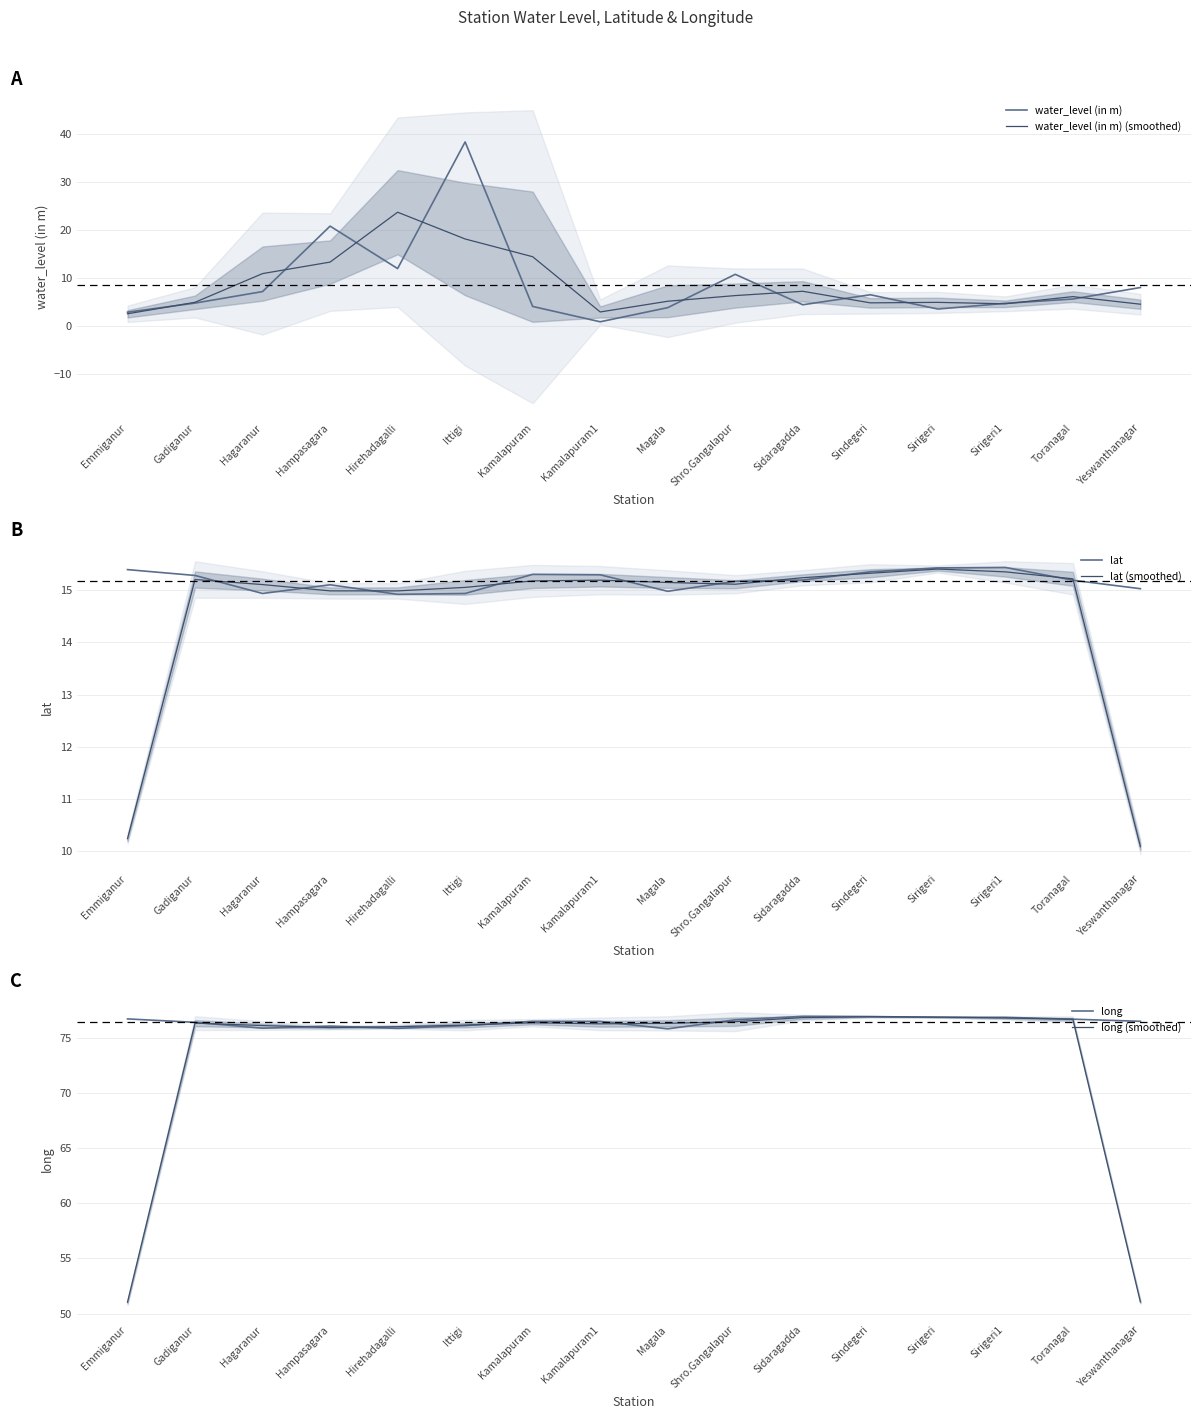

What is the label of the 12th point from the right?

Hirehadagalli